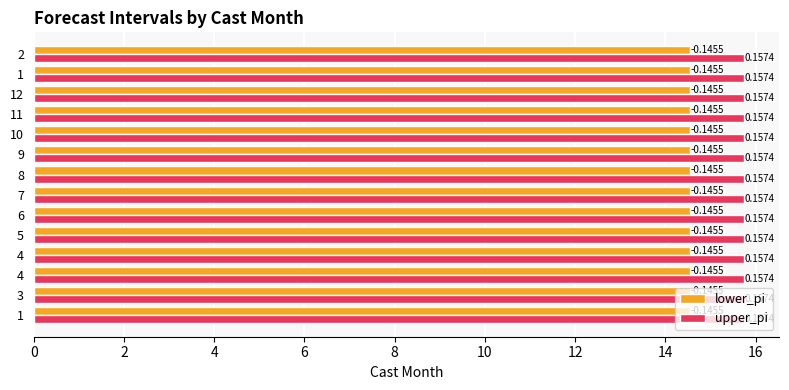

What are all the series names shown in the legend?

lower_pi, upper_pi